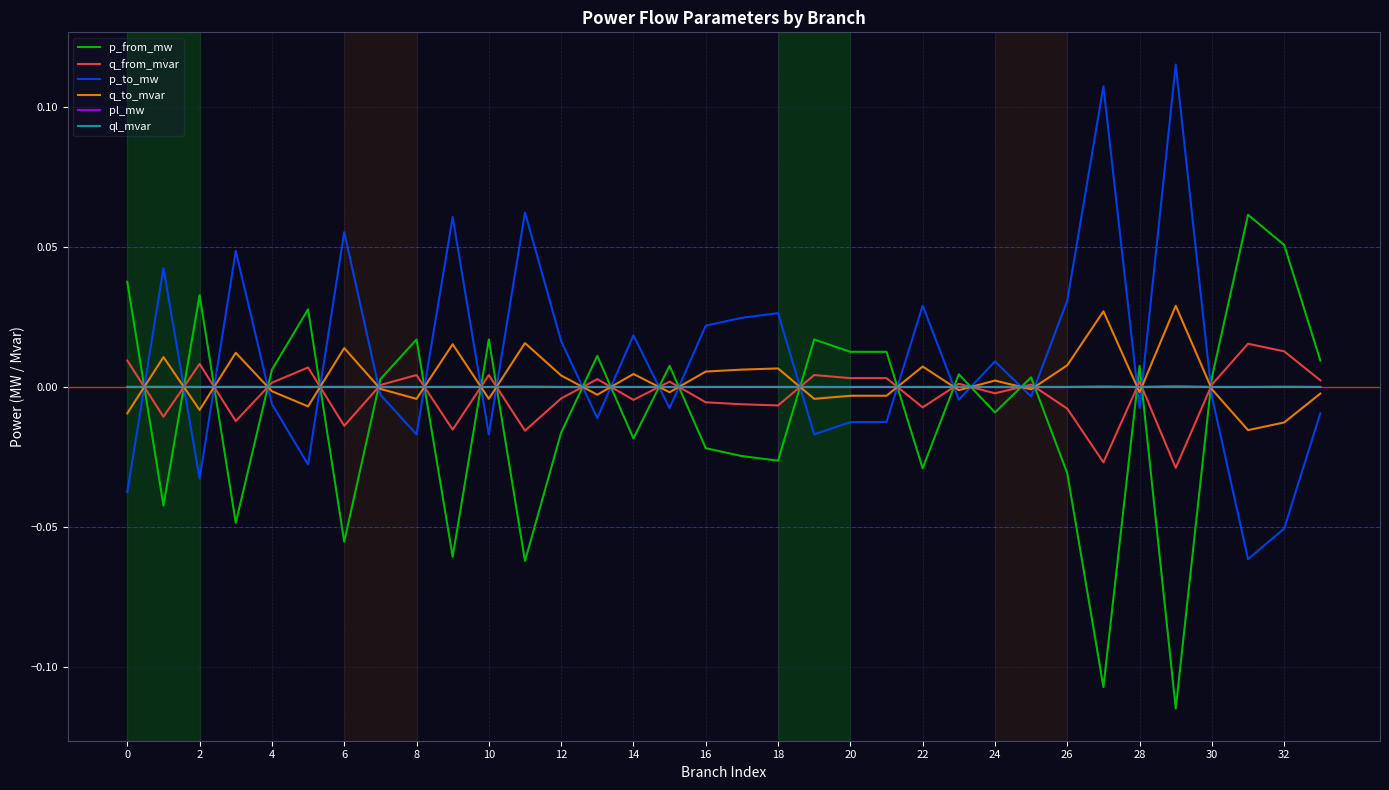

True or false: p_to_mw and ql_mvar cross at least once.

True